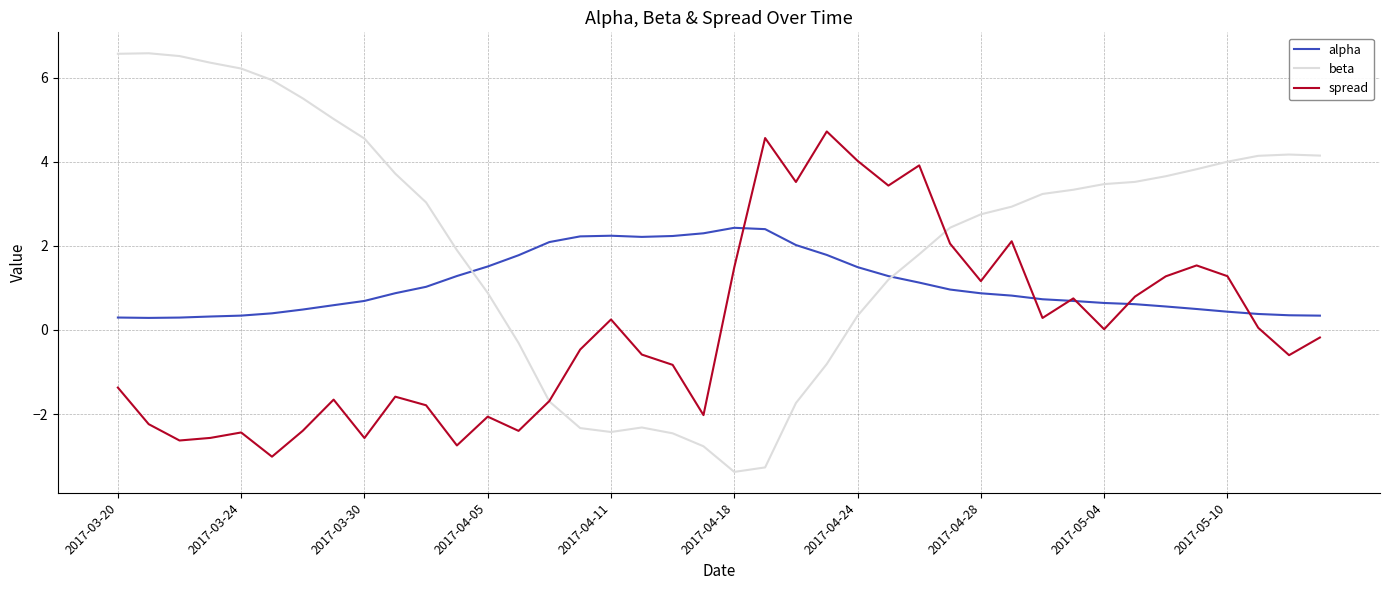

Rank the series by their average value, from lowest to highest.

spread, alpha, beta